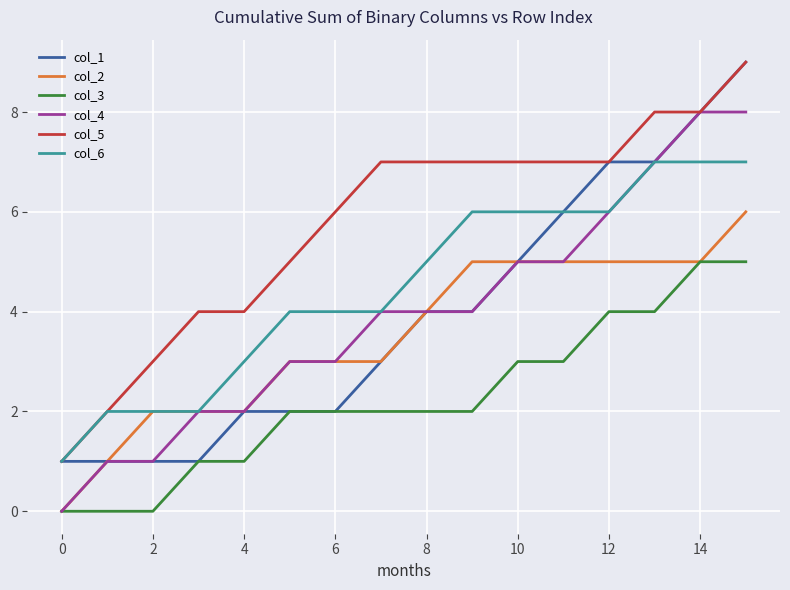

What is the maximum value for col_1?

9